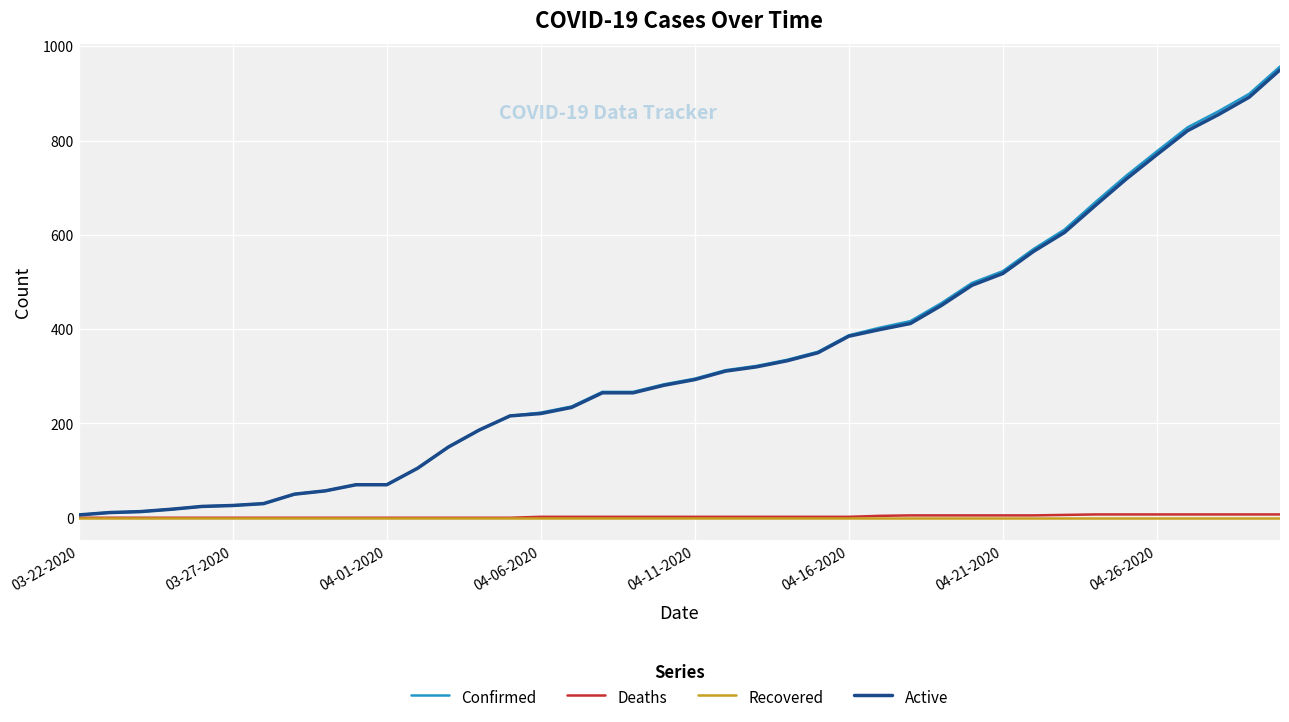

What is the maximum value for Active?

950